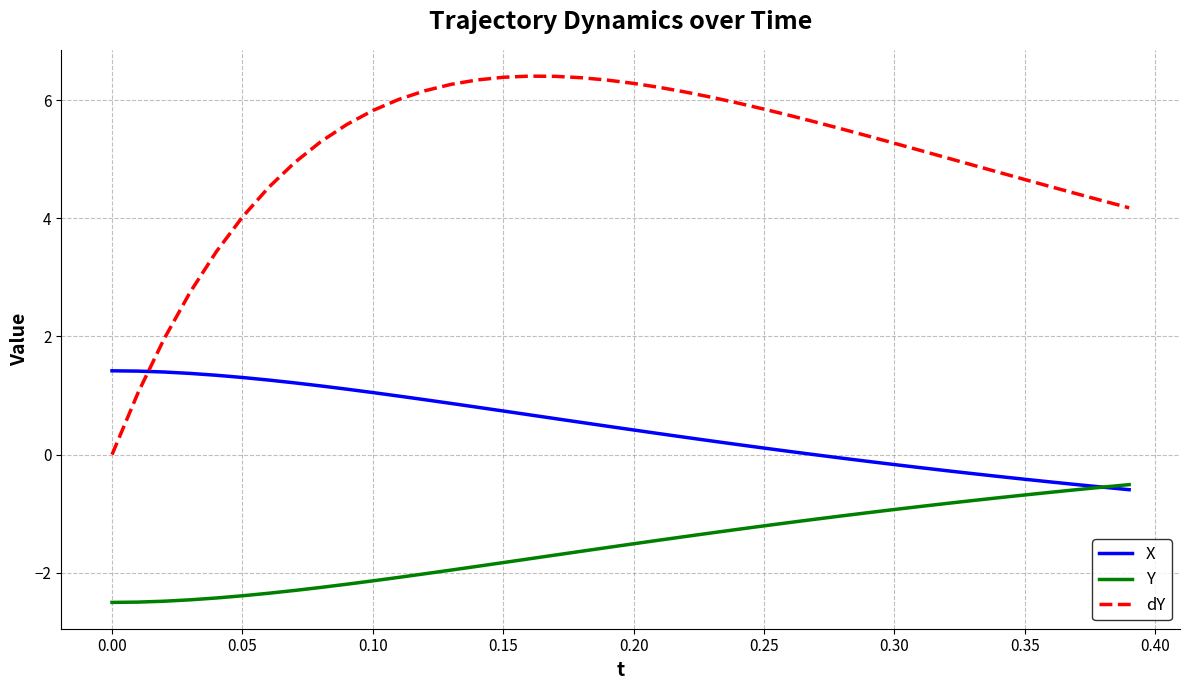

What is the minimum value for X?

-0.6